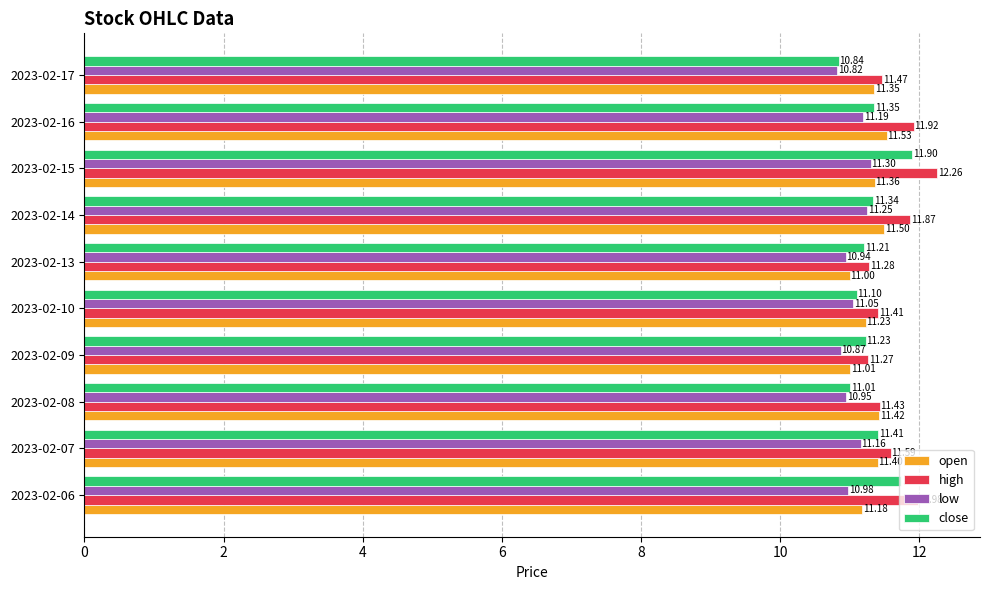

What is the minimum value for close?

10.8